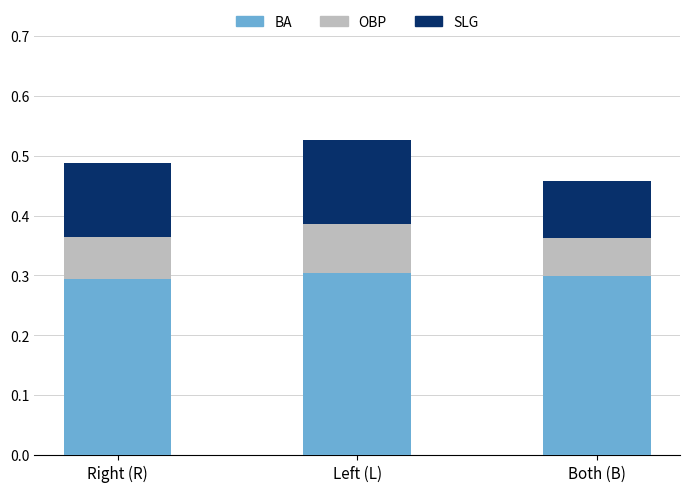

What is the total value across all series at Left (L)?

0.5